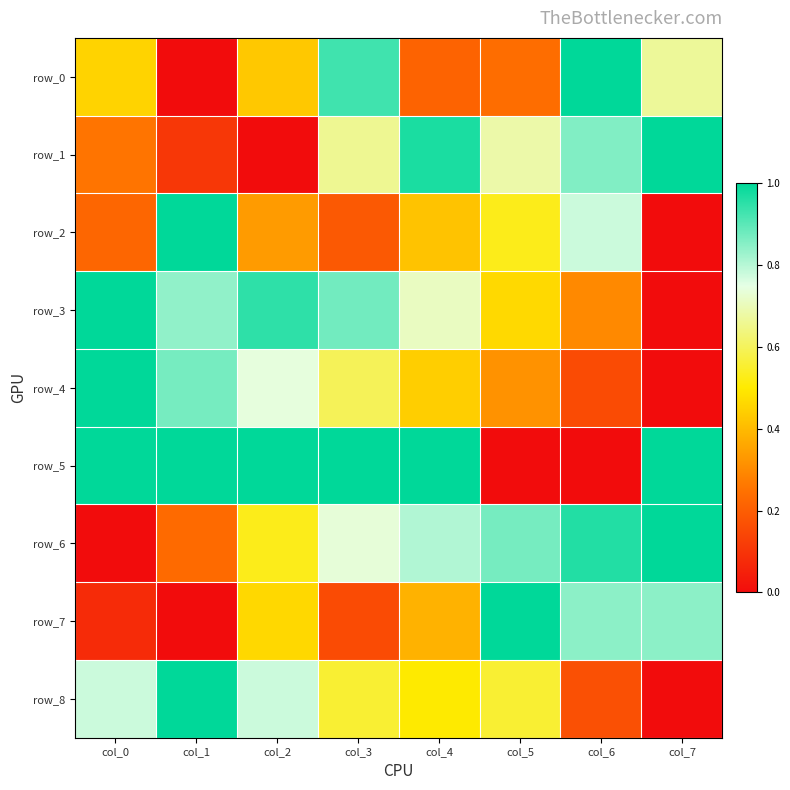

What is the difference between the second highest and second lowest values in the row_6 series?

0.7